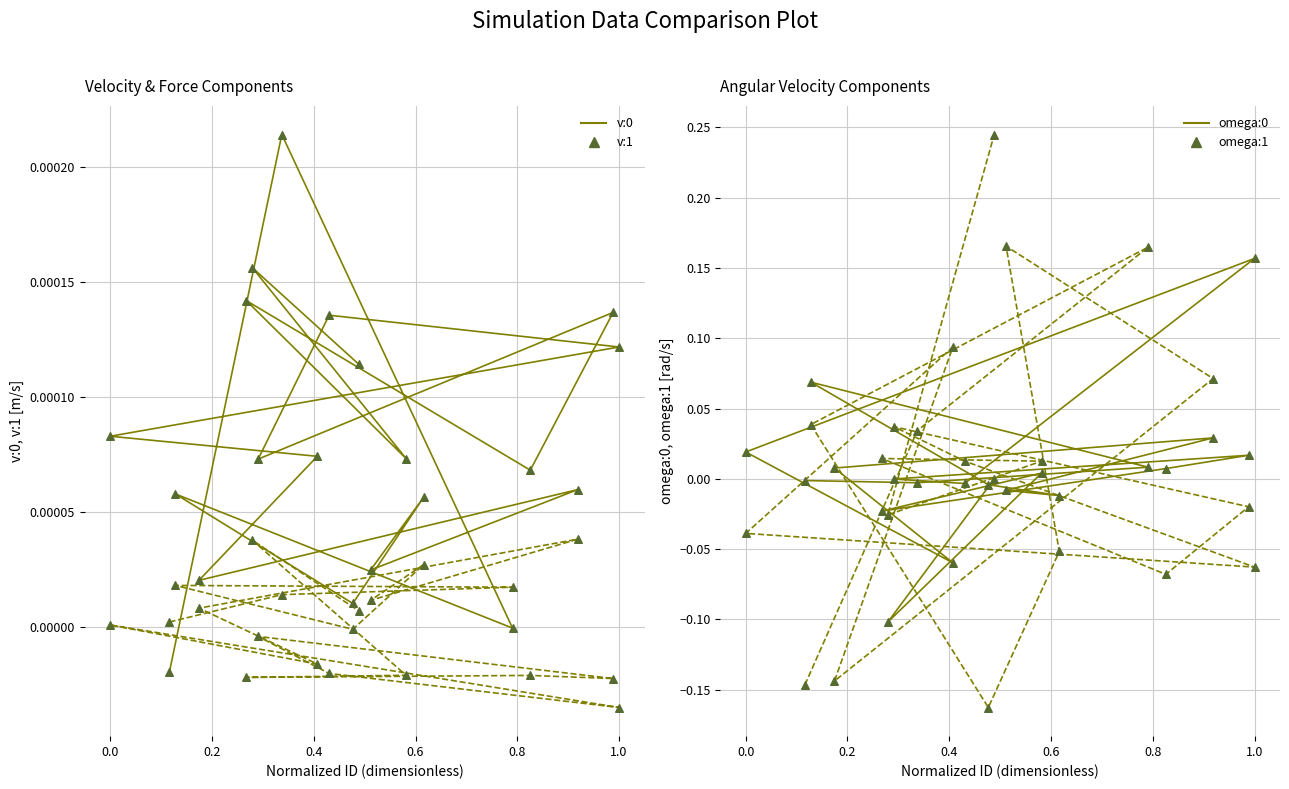

What are all the series names shown in the legend?

v:0, v:1, omega:0, omega:1